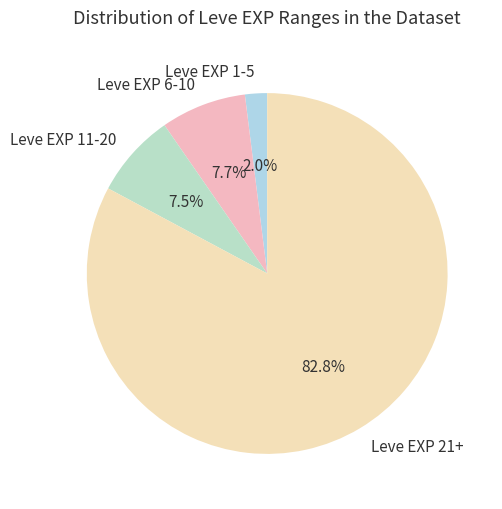

Is there any slice that represents more than half of the pie?

Yes